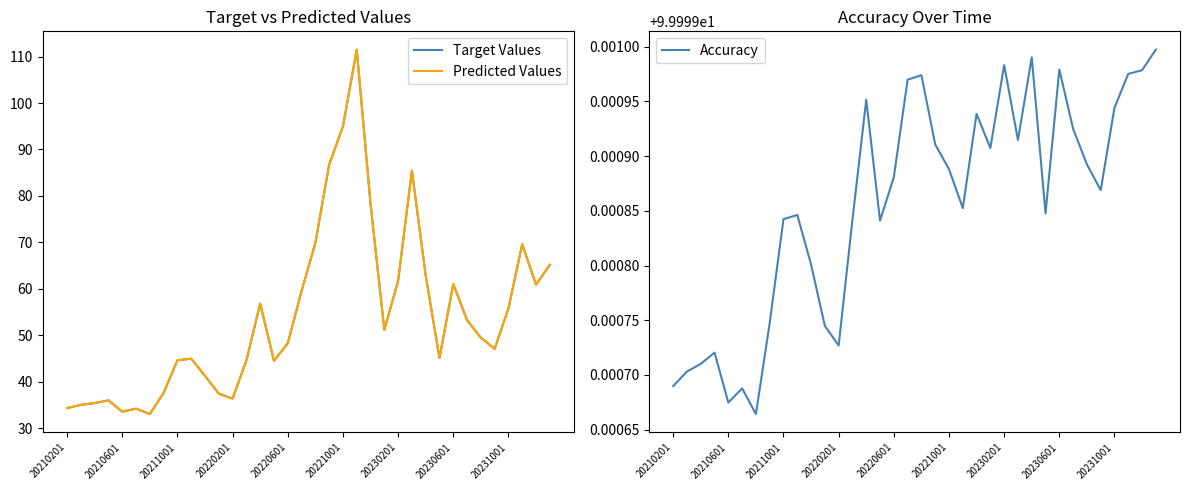

At which category is the sum across all series the highest?

21